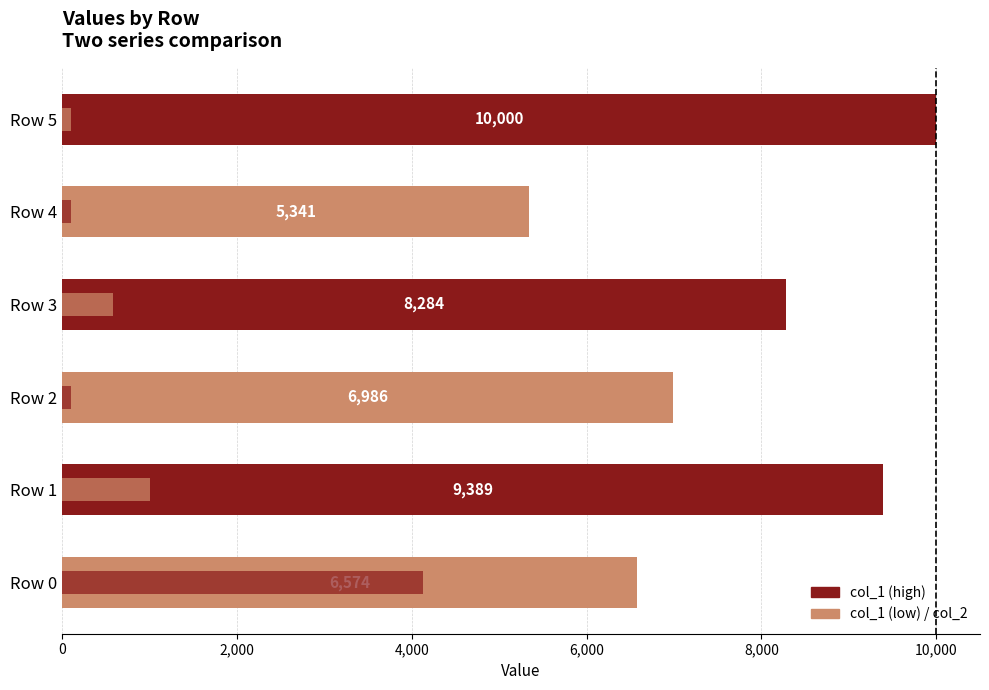

True or false: col_2 has a value of 100.0 at Row 5.

True